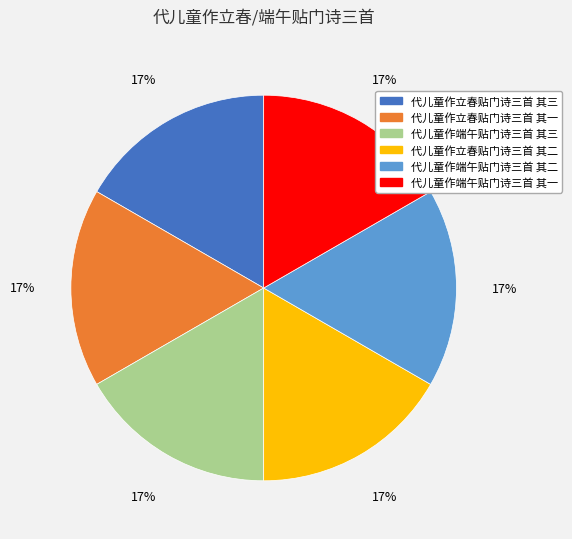

Is there a majority slice in this chart?

No